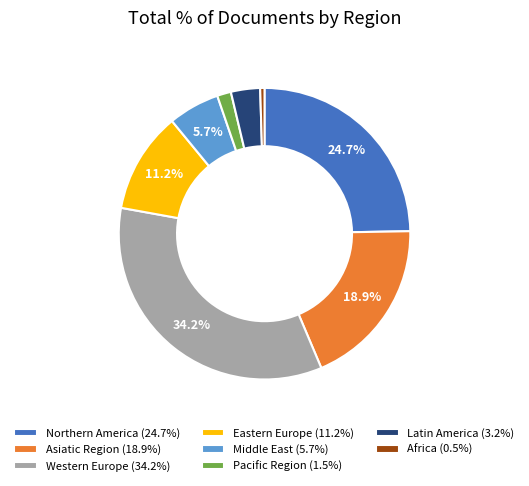

Do Latin America (3.2%) and Northern America (24.7%) together represent more than half of the pie?

No